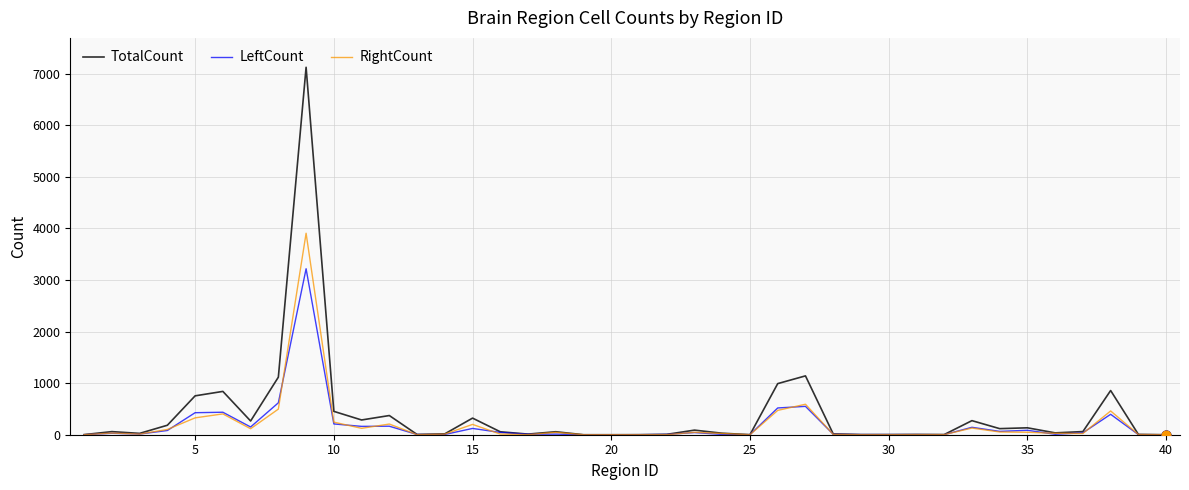

Is this an area chart (filled region under the line)?

No